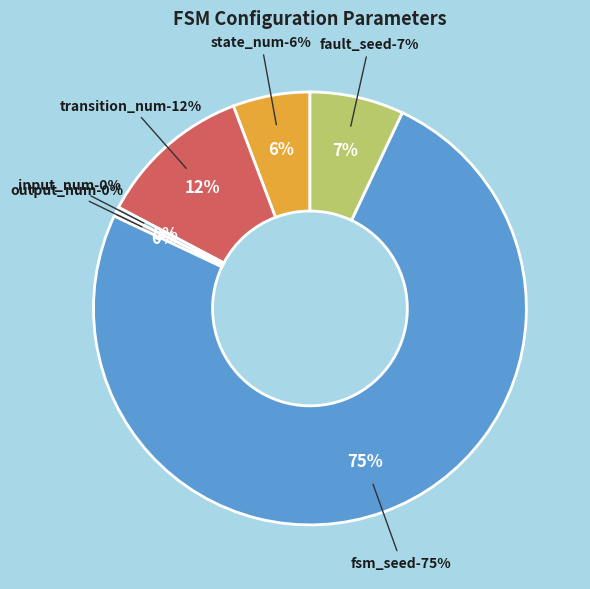

What is the smallest slice in the pie chart?

input_num